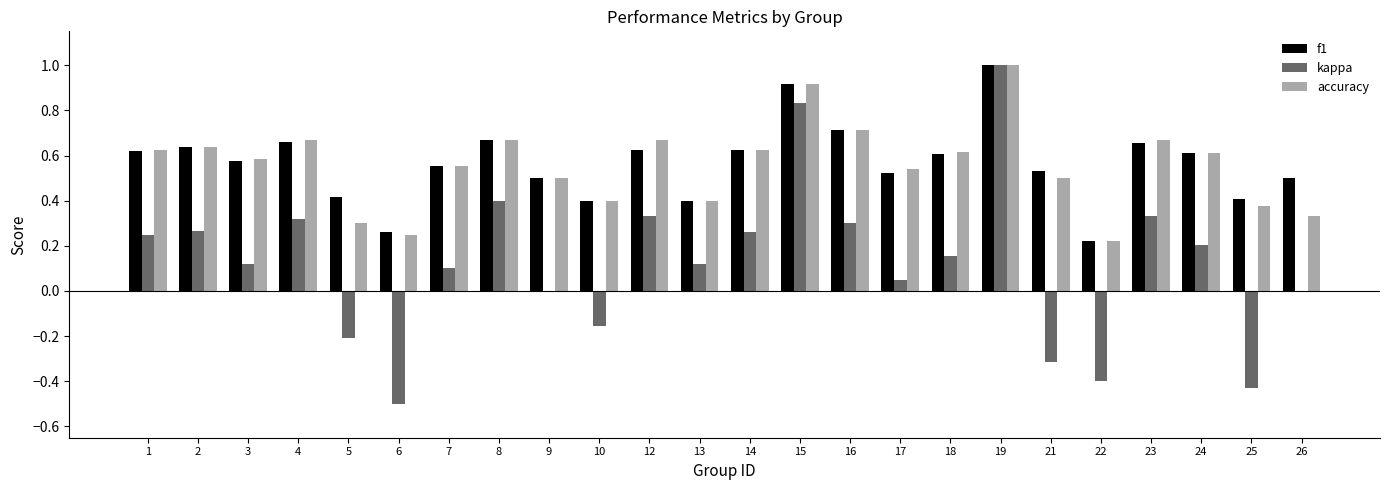

Which series has the widest spread of values?

kappa